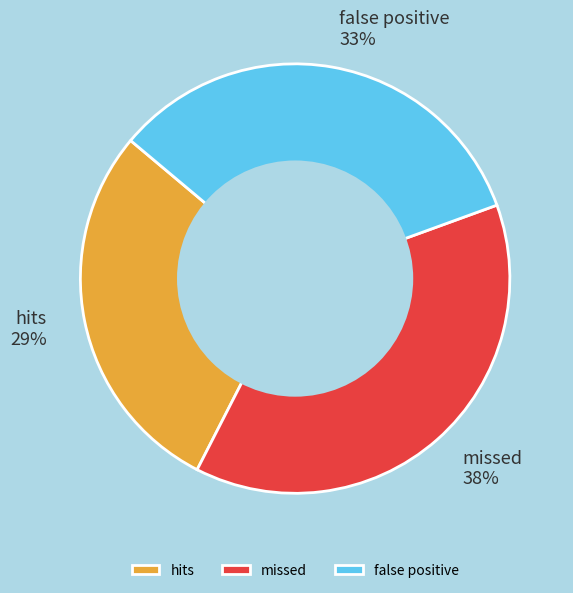

How many segments does this pie chart have?

3